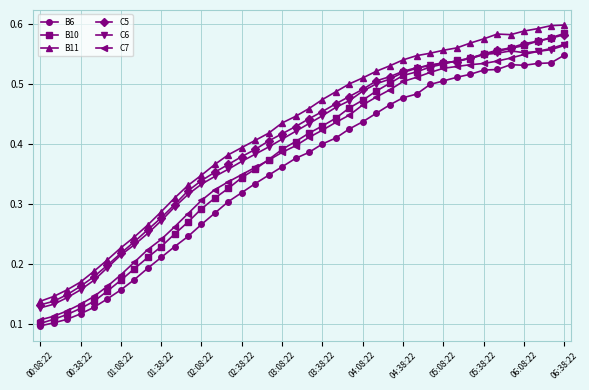

What are all the series names shown in the legend?

B6, B10, B11, C5, C6, C7